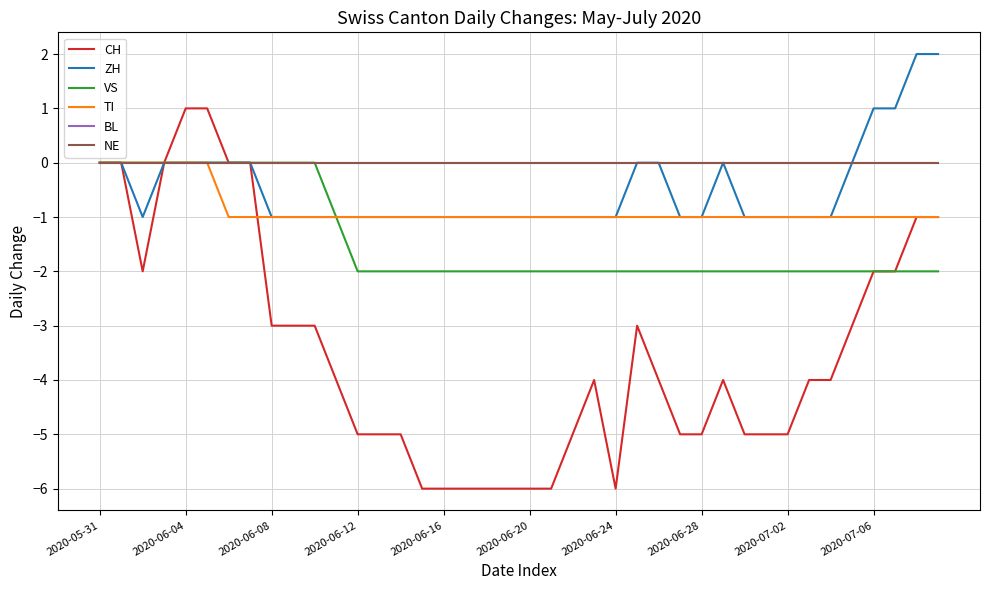

Reading left to right, list all the values displayed in this chart.

CH: 0	0	-2	0	1	1	0	0	-3	-3	-3	-4	-5	-5	-5	-6	-6	-6	-6	-6	-6	-6	-5	-4	-6	-3	-4	-5	-5	-4	-5	-5	-5	-4	-4	-3	-2	-2	-1	-1
ZH: 0	0	-1	0	0	0	0	0	-1	-1	-1	-1	-1	-1	-1	-1	-1	-1	-1	-1	-1	-1	-1	-1	-1	0	0	-1	-1	0	-1	-1	-1	-1	-1	0	1	1	2	2
VS: 0	0	0	0	0	0	0	0	0	0	0	-1	-2	-2	-2	-2	-2	-2	-2	-2	-2	-2	-2	-2	-2	-2	-2	-2	-2	-2	-2	-2	-2	-2	-2	-2	-2	-2	-2	-2
TI: 0	0	0	0	0	0	-1	-1	-1	-1	-1	-1	-1	-1	-1	-1	-1	-1	-1	-1	-1	-1	-1	-1	-1	-1	-1	-1	-1	-1	-1	-1	-1	-1	-1	-1	-1	-1	-1	-1
BL: 0	0	0	0	0	0	0	0	0	0	0	0	0	0	0	0	0	0	0	0	0	0	0	0	0	0	0	0	0	0	0	0	0	0	0	0	0	0	0	0
NE: 0	0	0	0	0	0	0	0	0	0	0	0	0	0	0	0	0	0	0	0	0	0	0	0	0	0	0	0	0	0	0	0	0	0	0	0	0	0	0	0